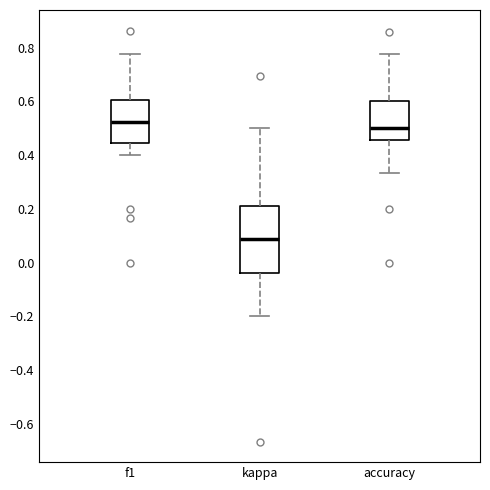

Which box has the lowest median line?

kappa